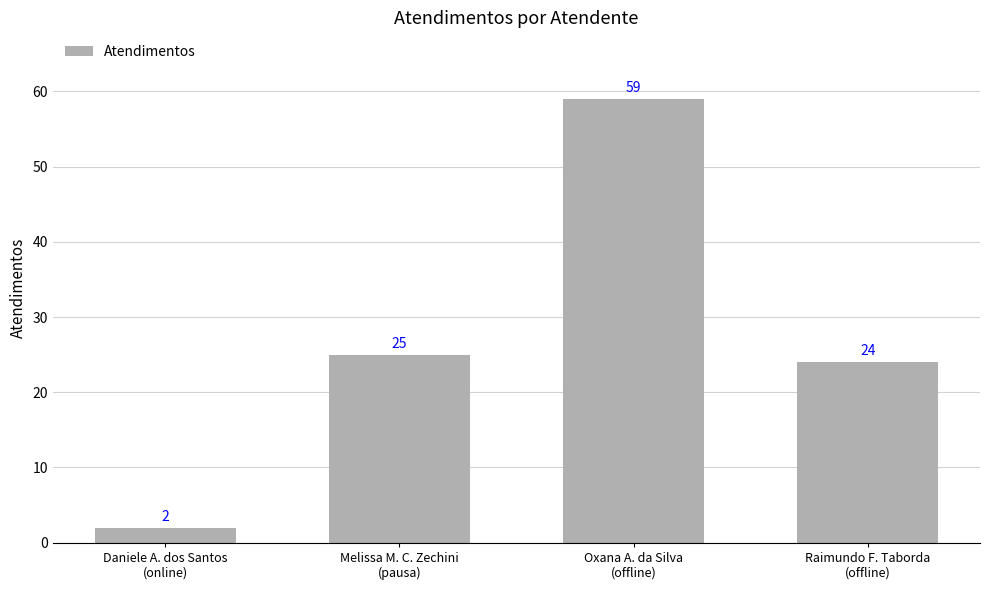

What is the average value?

28